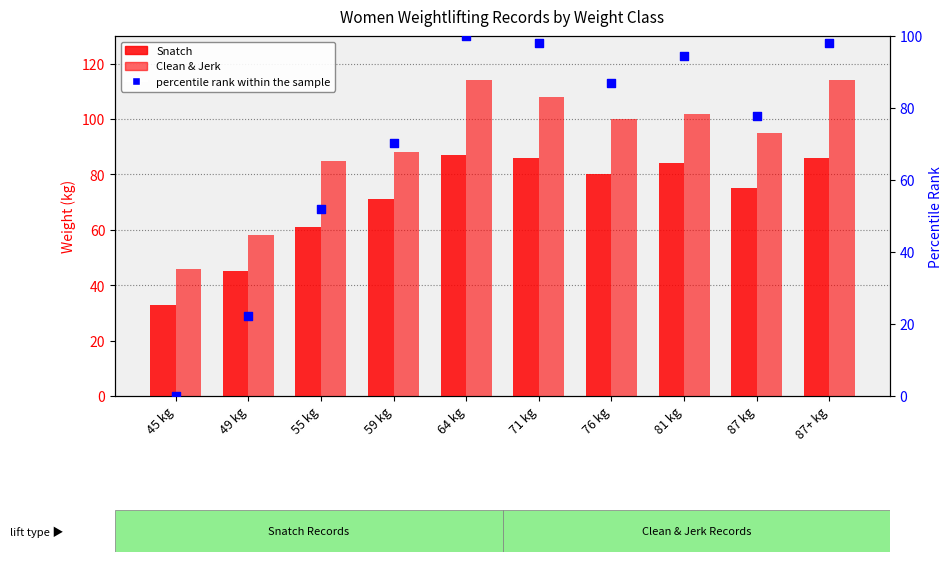

At how many categories does at least one series exceed 107?

3